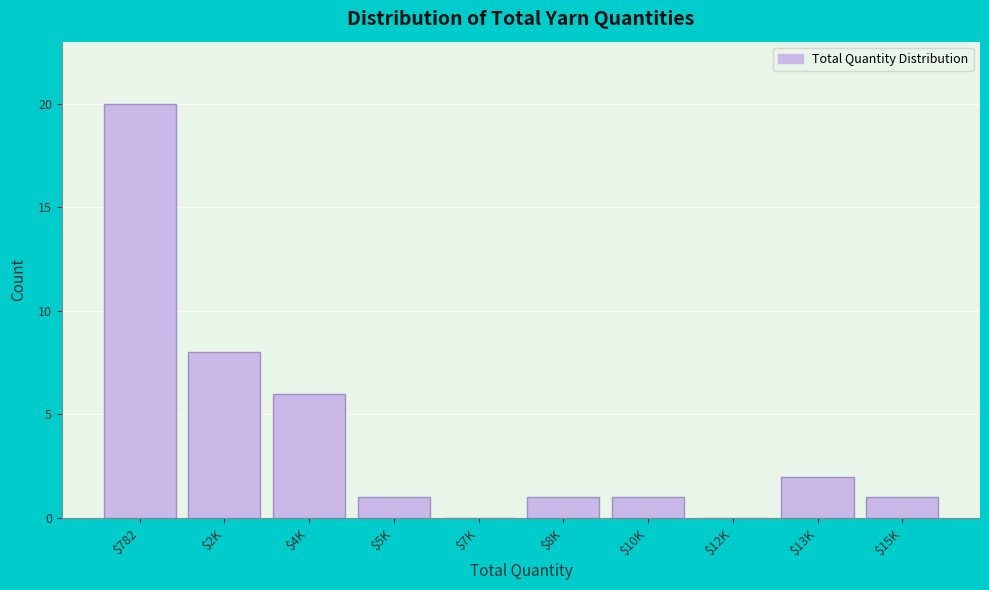

What is the greatest value displayed?

20